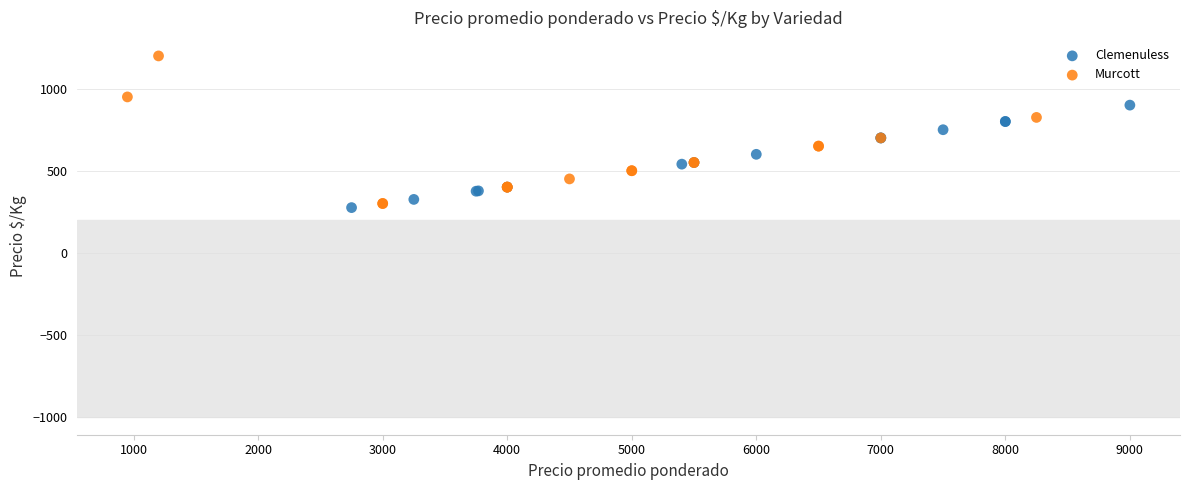

Which series contains the lowest Y value?

Clemenuless